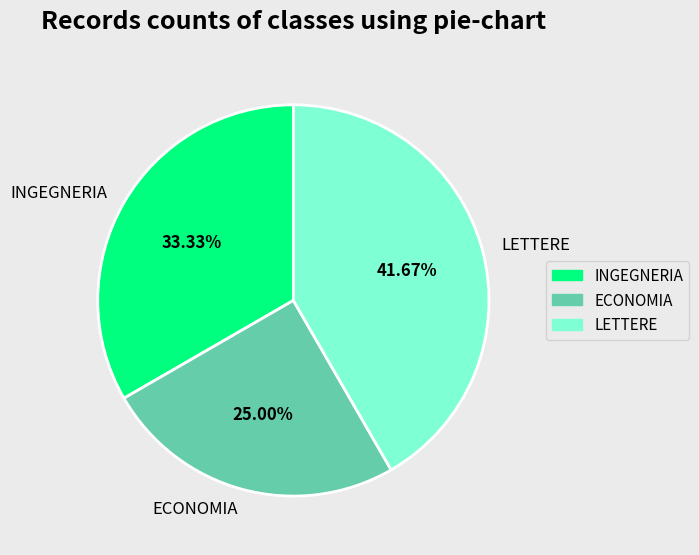

Approximately how many times larger is the value at INGEGNERIA compared to ECONOMIA?

1.3